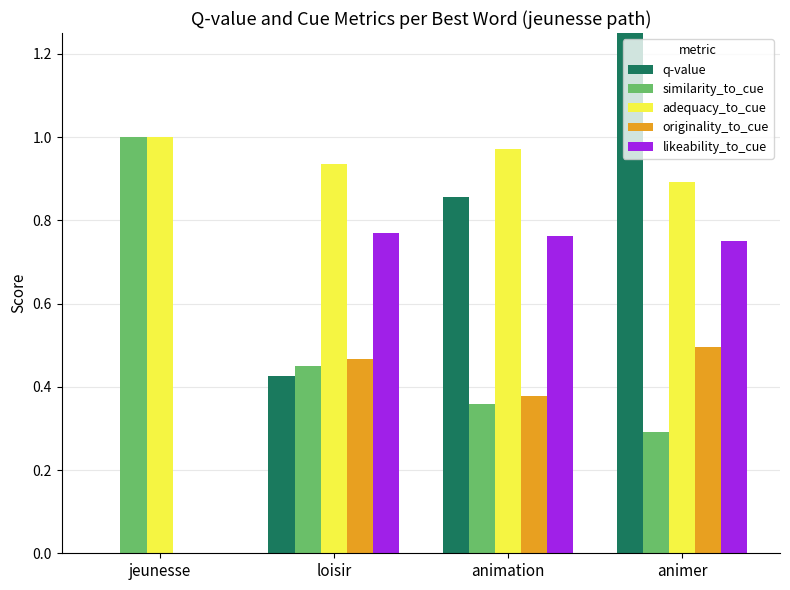

Reading left to right, list all the values displayed in this chart.

q-value: 0.0	0.4	0.9	1.3
similarity_to_cue: 1.0	0.5	0.4	0.3
adequacy_to_cue: 1.0	0.9	1.0	0.9
originality_to_cue: 0.0	0.5	0.4	0.5
likeability_to_cue: 0.0	0.8	0.8	0.8